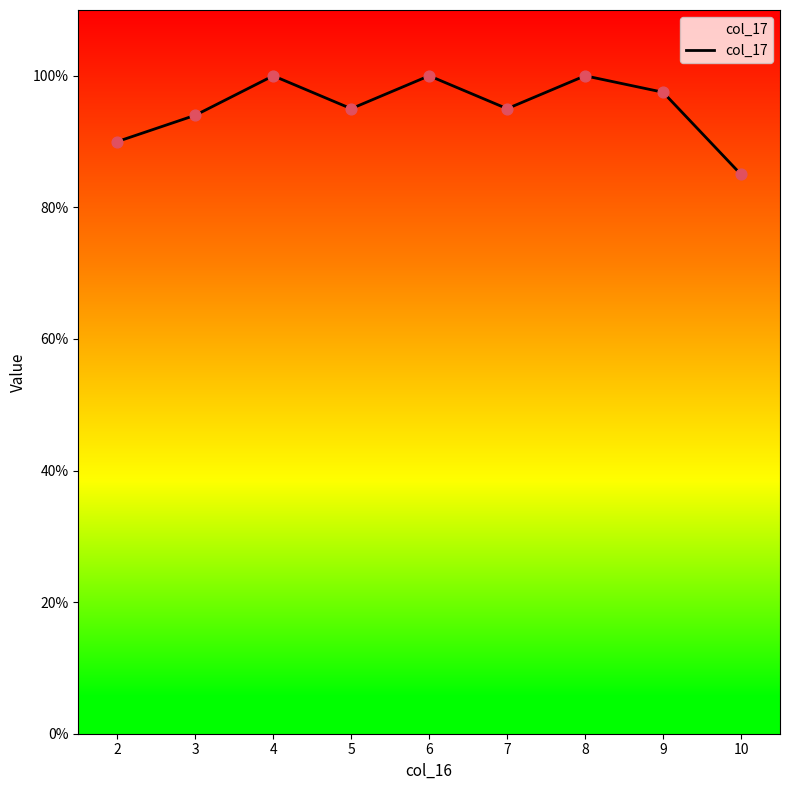

Between 8 and 7, which is larger?

8